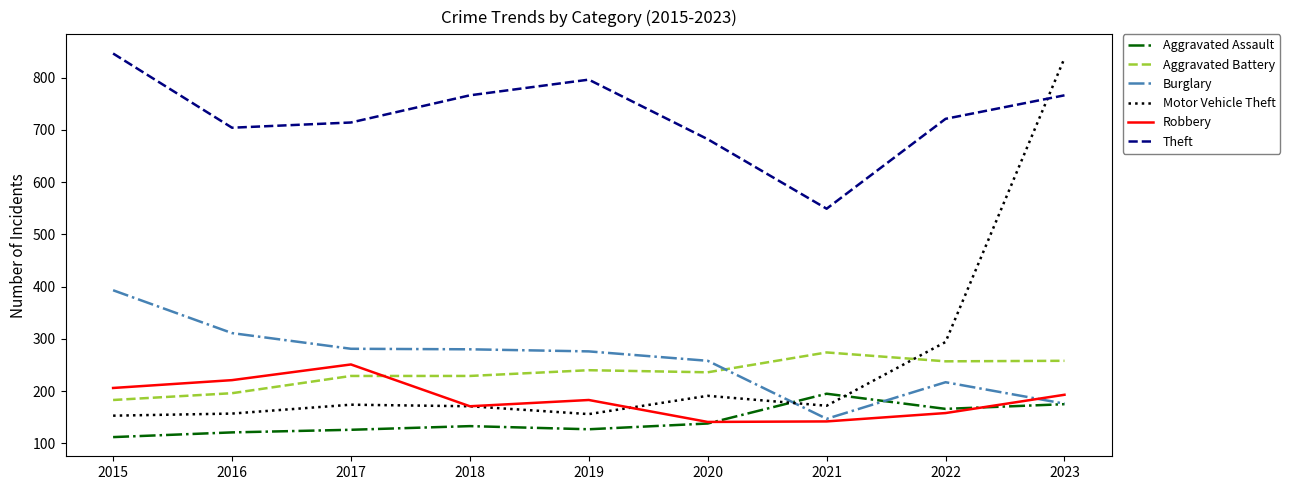

In Motor Vehicle Theft, how many points are lower than both neighbors (excluding endpoints)?

2